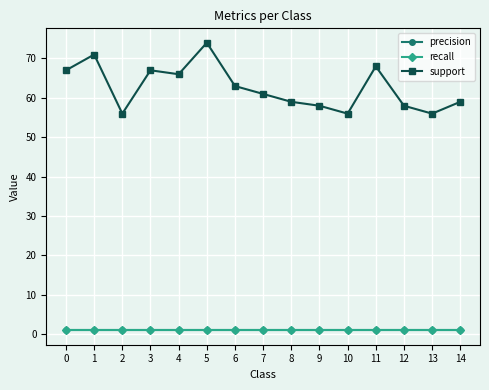

What is the greatest value displayed?

74